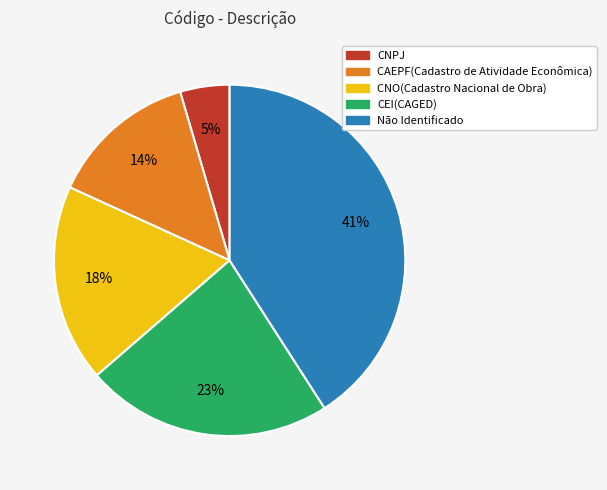

Does CEI(CAGED) account for over 50% of the chart?

No